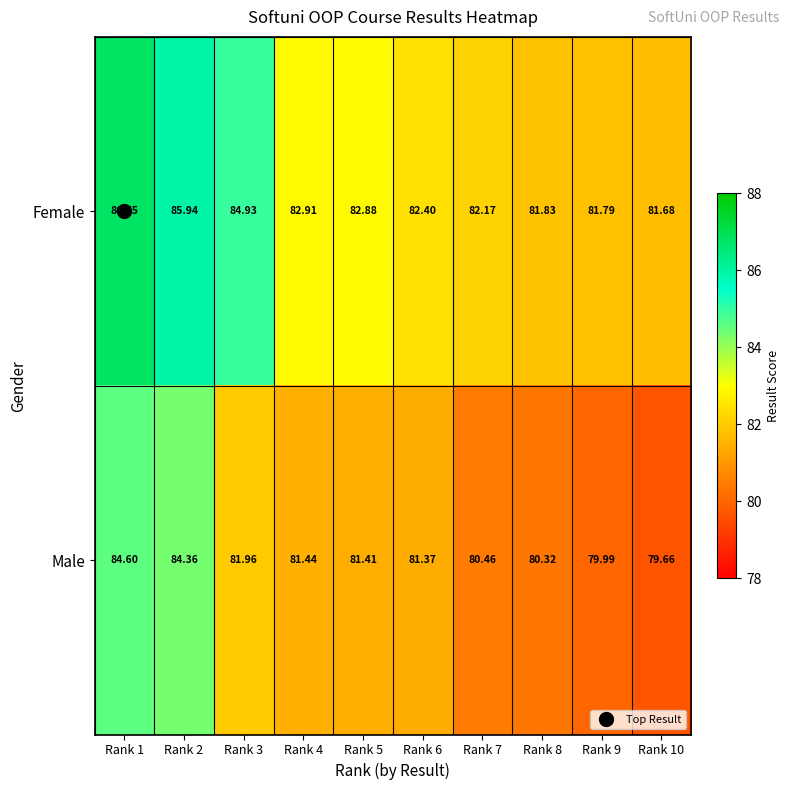

Which series has the largest total across all categories?

Female